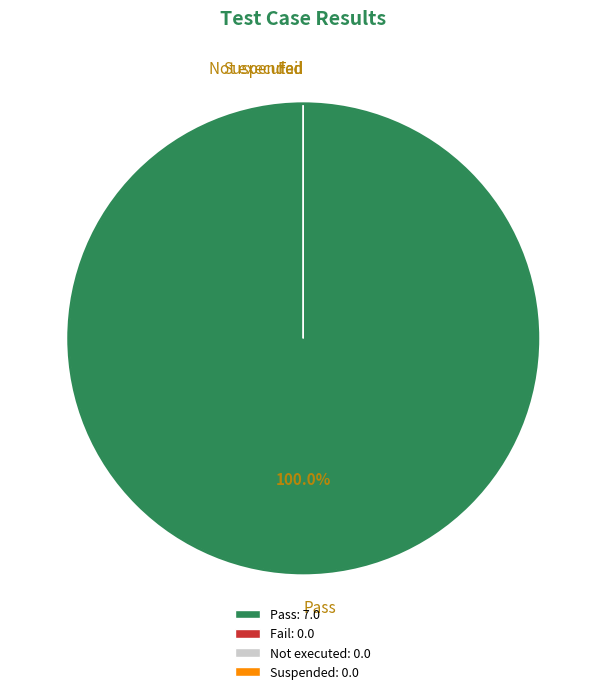

Is it true that Suspended is 1% of the pie?

False